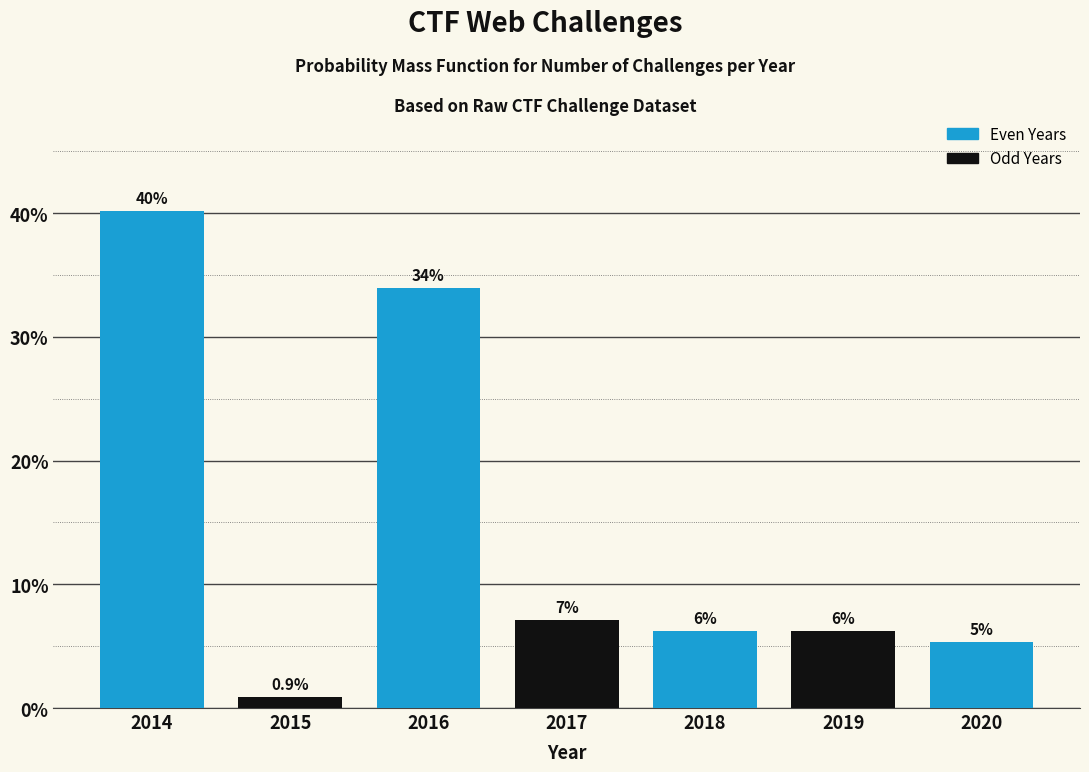

Does the chart contain any negative values?

No